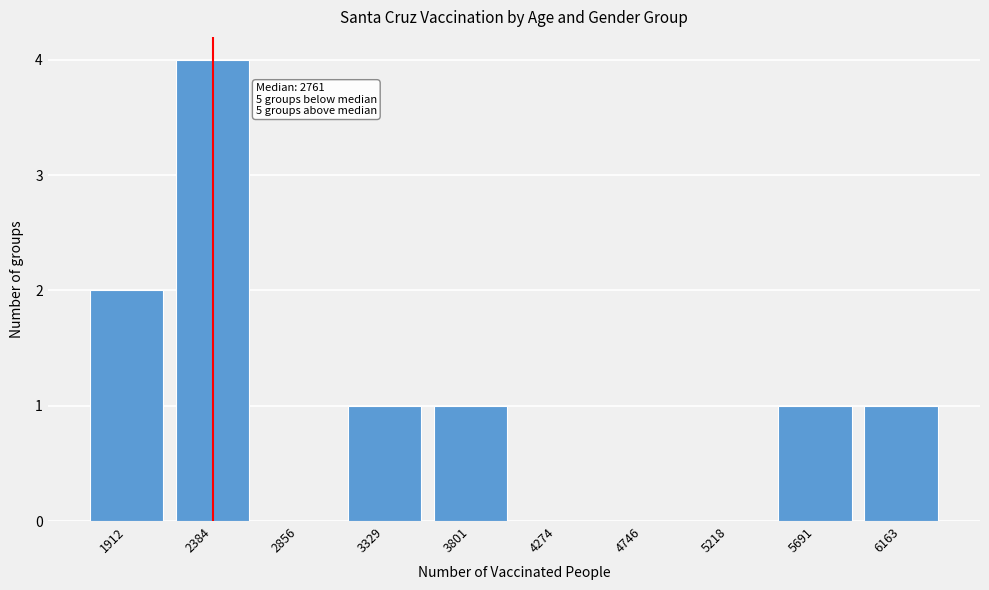

Reading left to right, list all the values displayed in this chart.

1912=2	2384=4	2856=0	3329=1	3801=1	4274=0	4746=0	5218=0	5691=1	6163=1